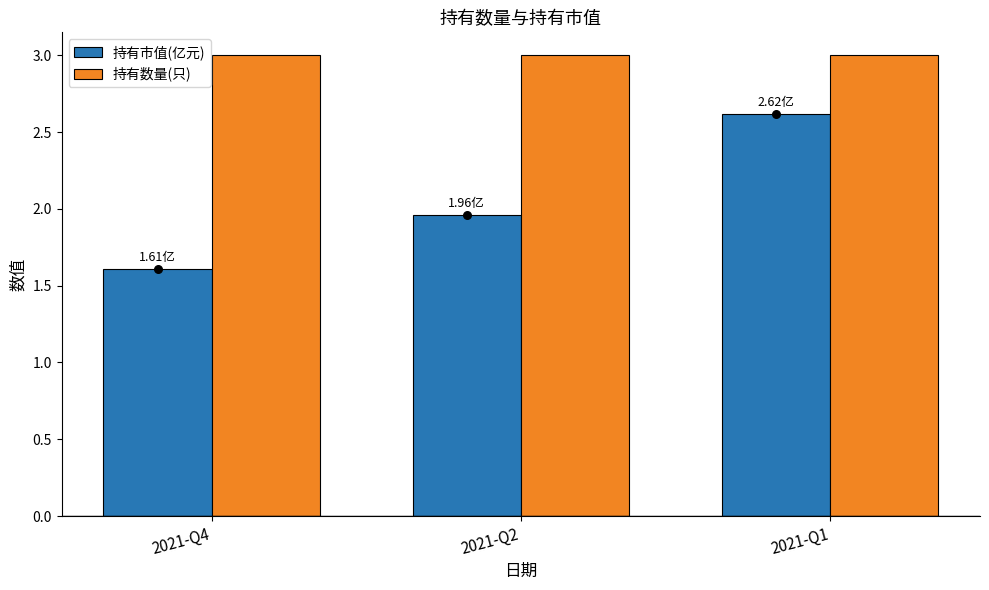

What are all the series names shown in the legend?

持有市值(亿元), 持有数量(只)